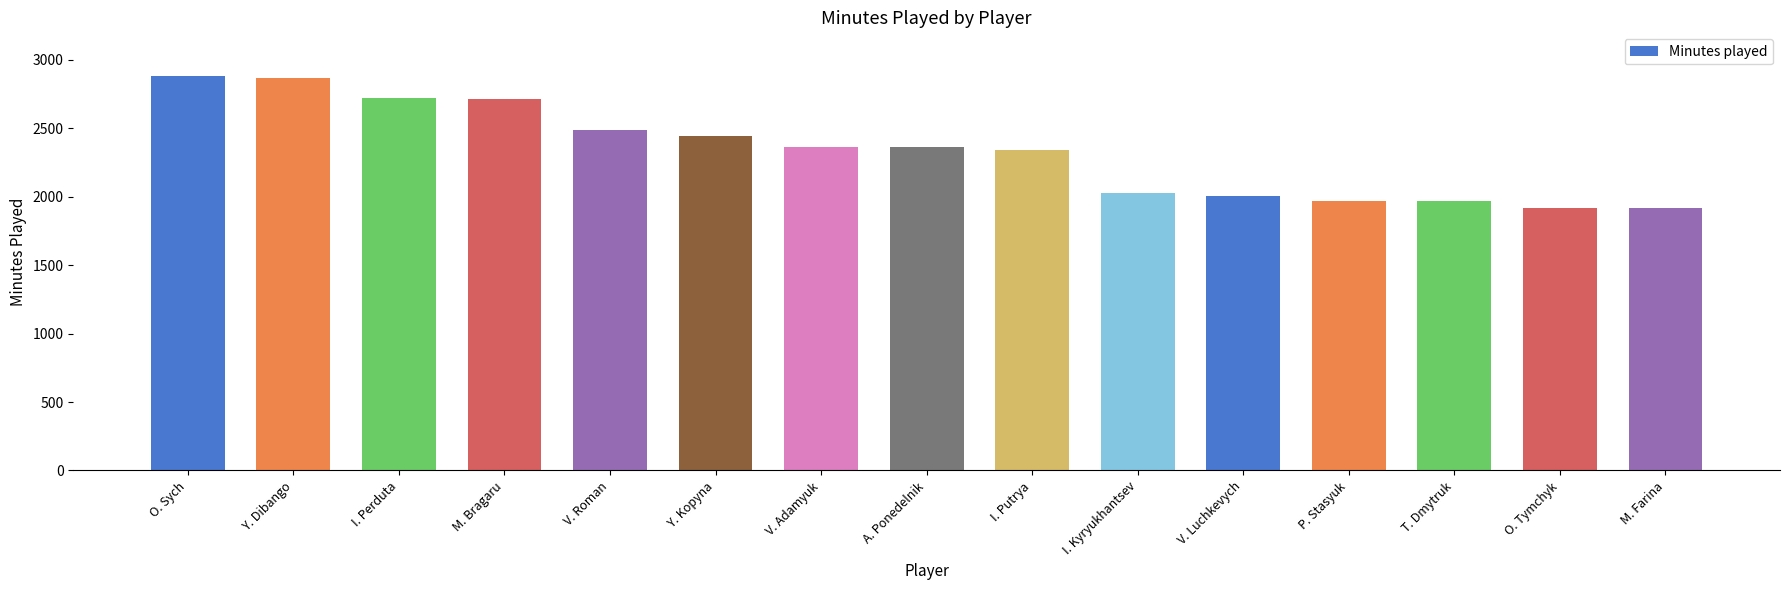

What is the minimum value shown in the chart?

1917